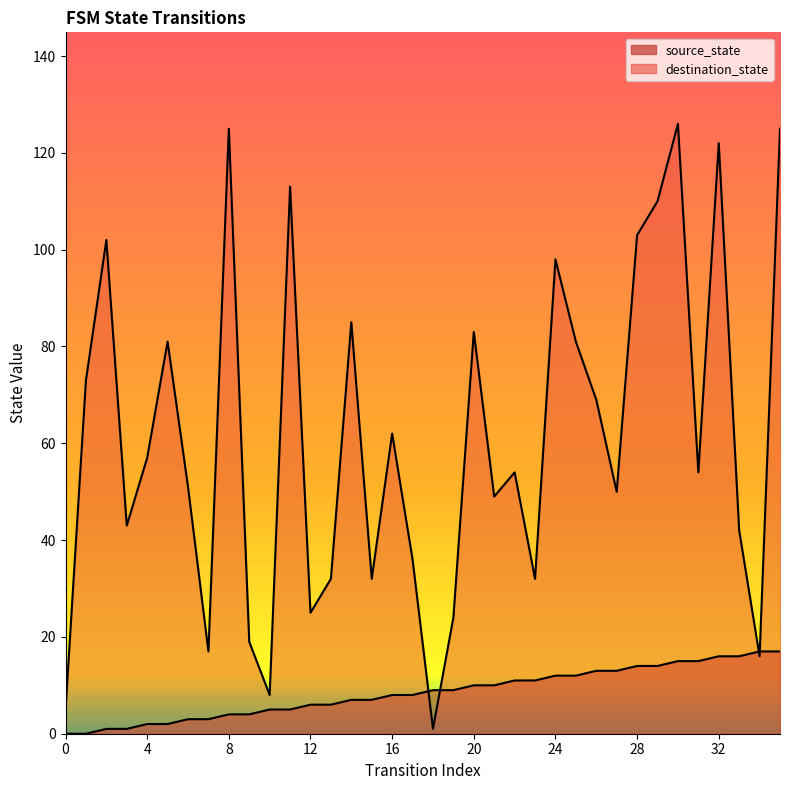

How many distinct data groups are displayed?

2